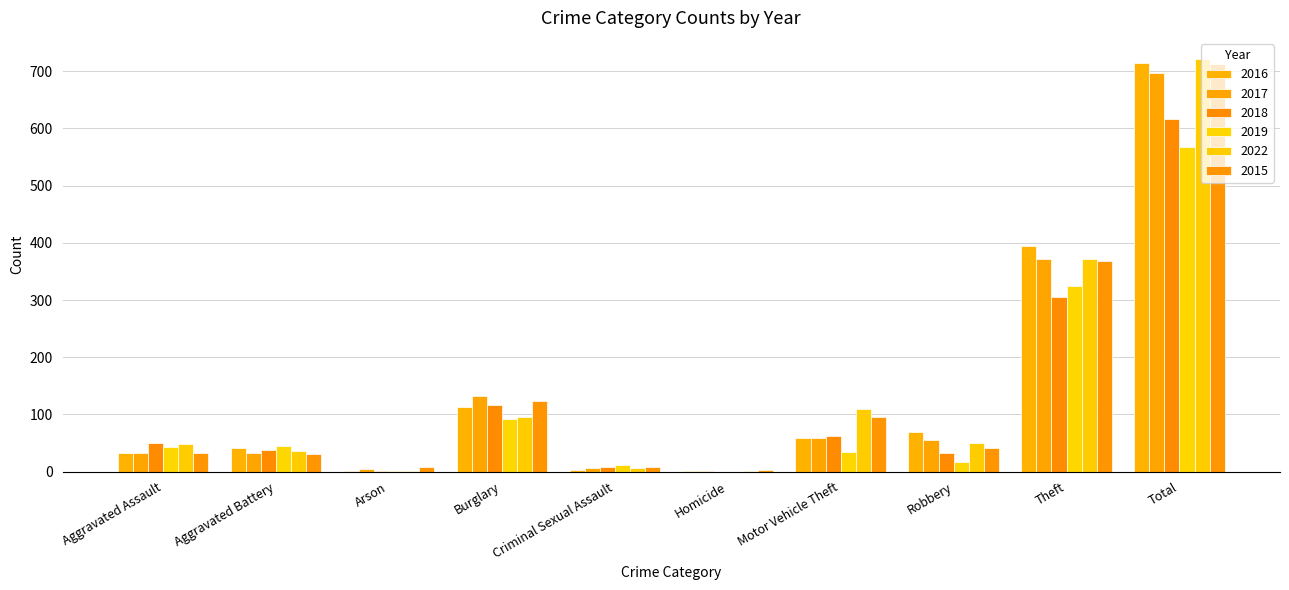

What is the approximate value of 2017 at Aggravated Assault, to the nearest 50?

50